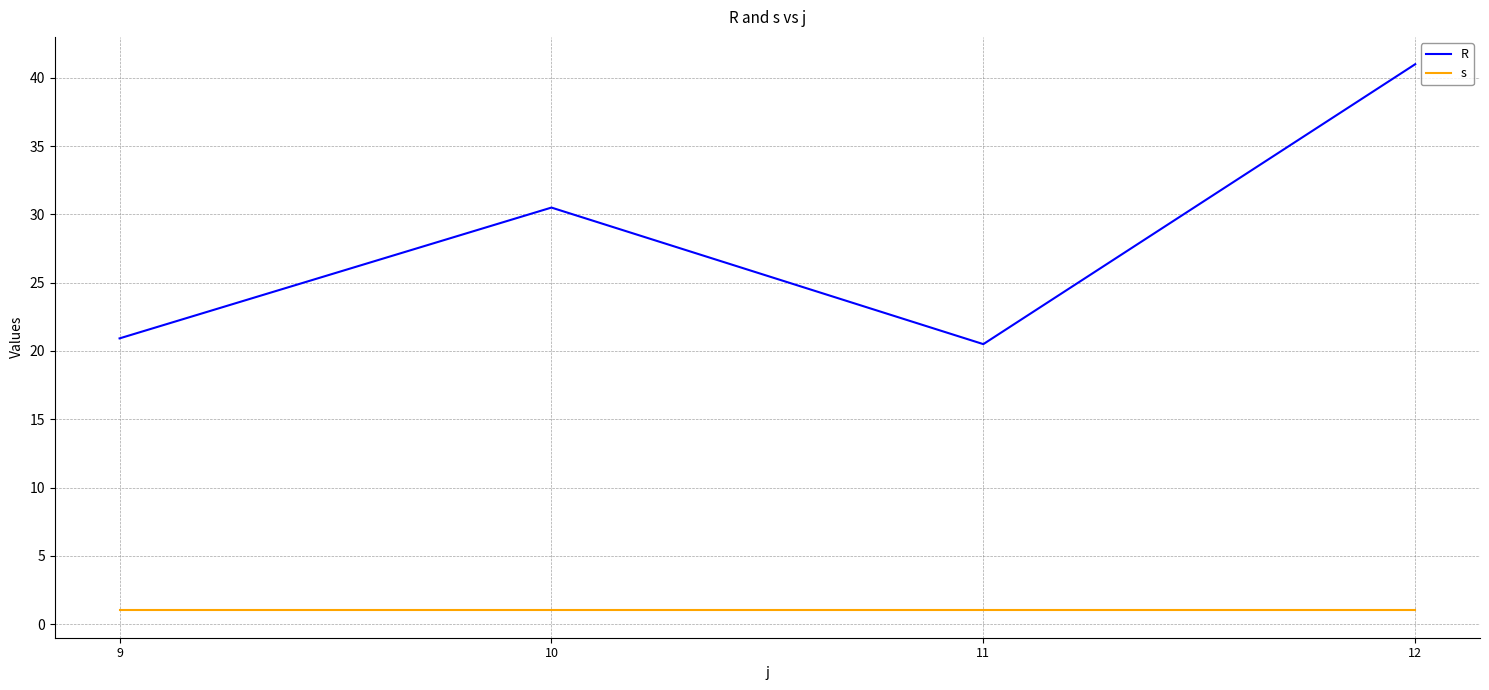

Which series has the largest range (max minus min)?

R